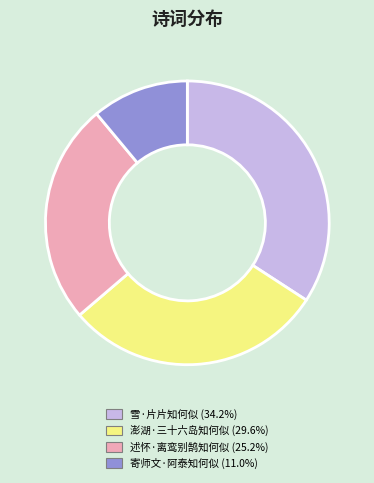

Rank the categories by value from highest to lowest.

雪·片片知何似, 澎湖·三十六岛知何似, 述怀·离鸾别鹄知何似, 寄师文·阿泰知何似